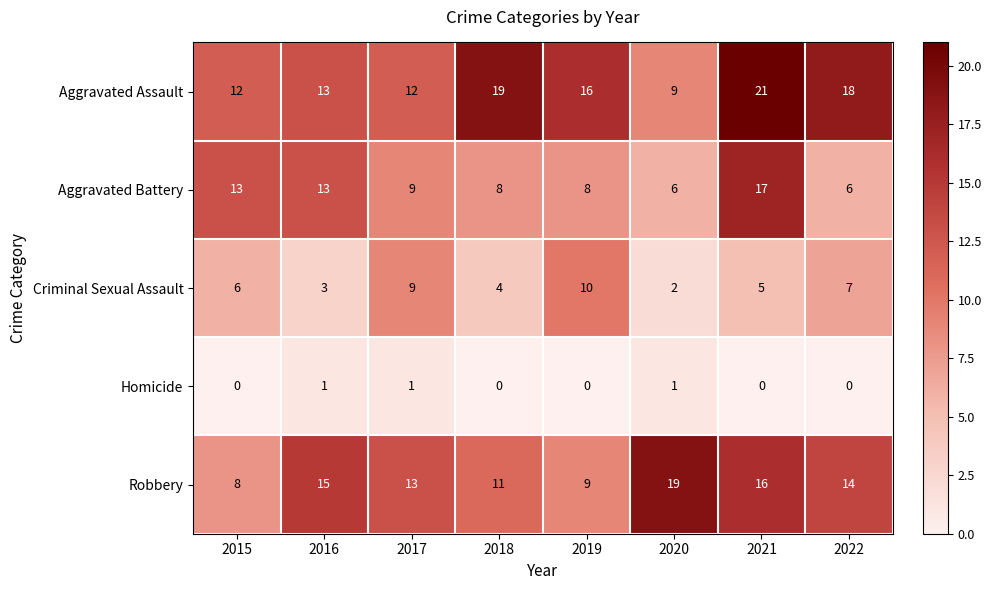

What is the maximum value shown in the chart?

21